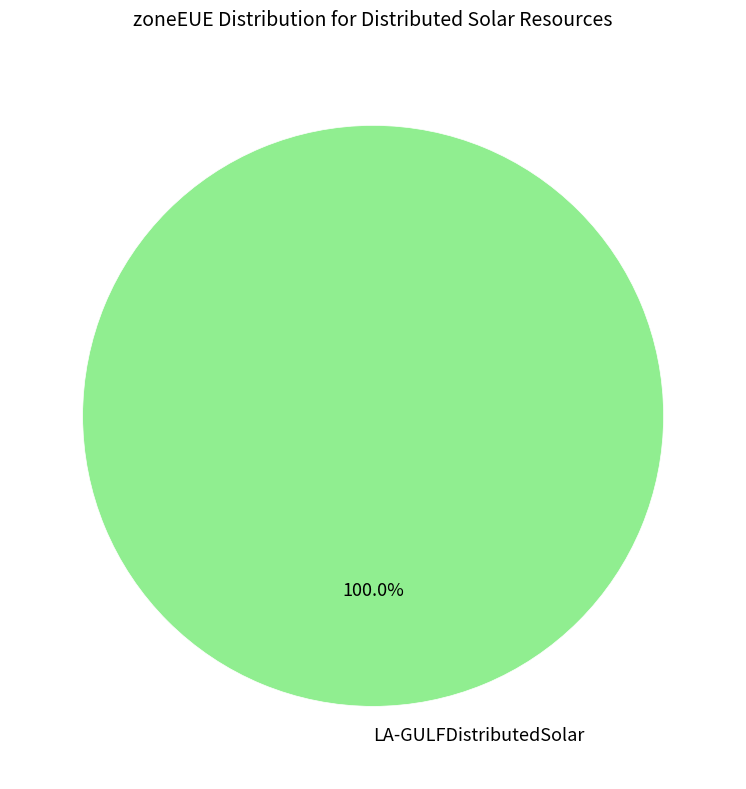

How many slices are in this pie chart?

1